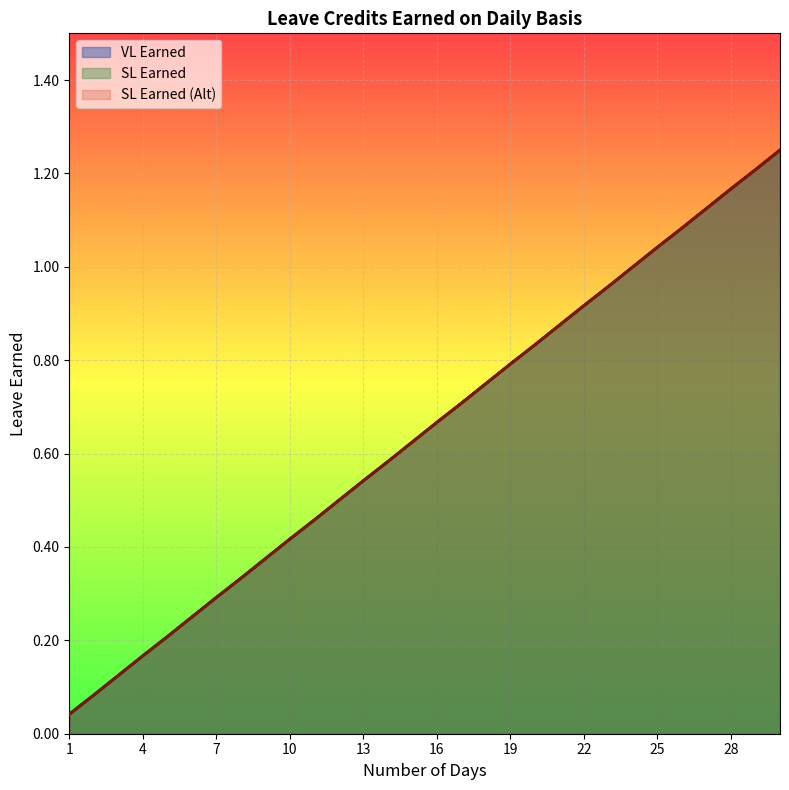

True or false: VL Earned and SL Earned (Alt) intersect in this chart.

False